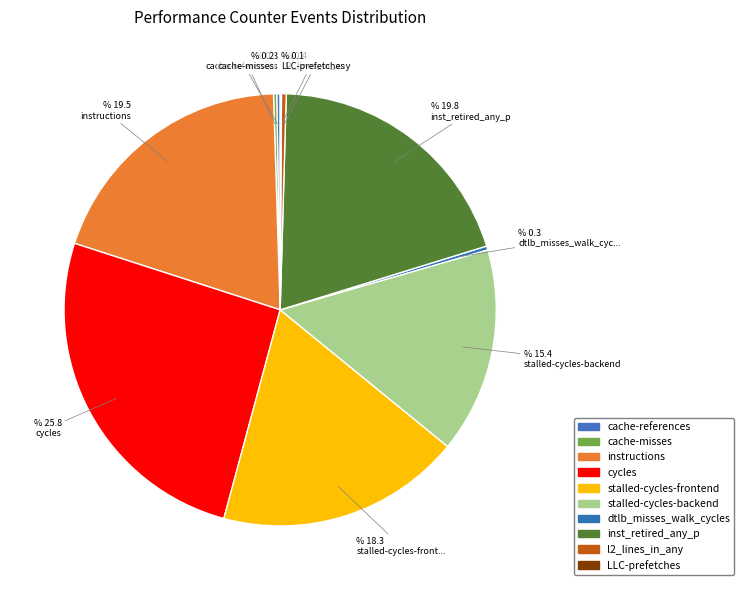

Does instructions represent more than half of the total?

No